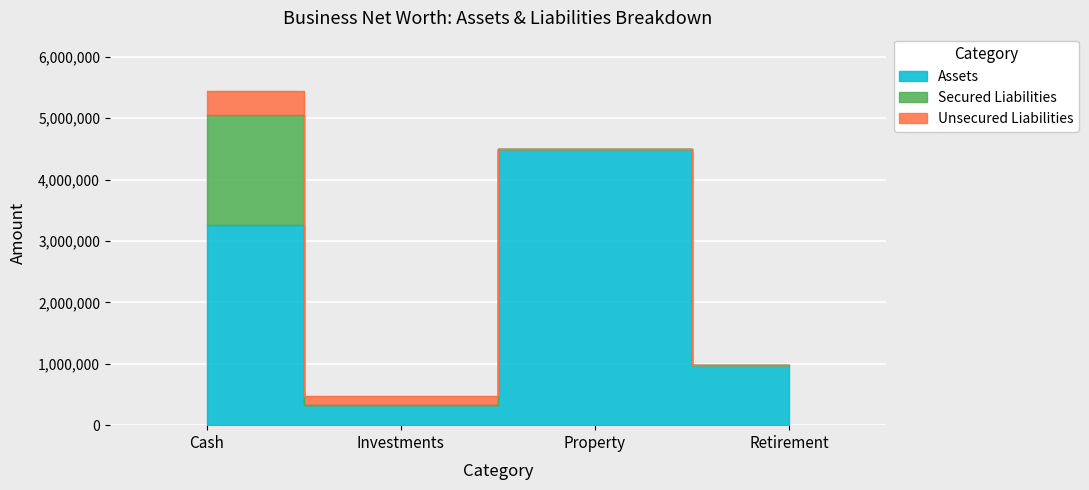

What is the label of the 2nd point from the right?

Property